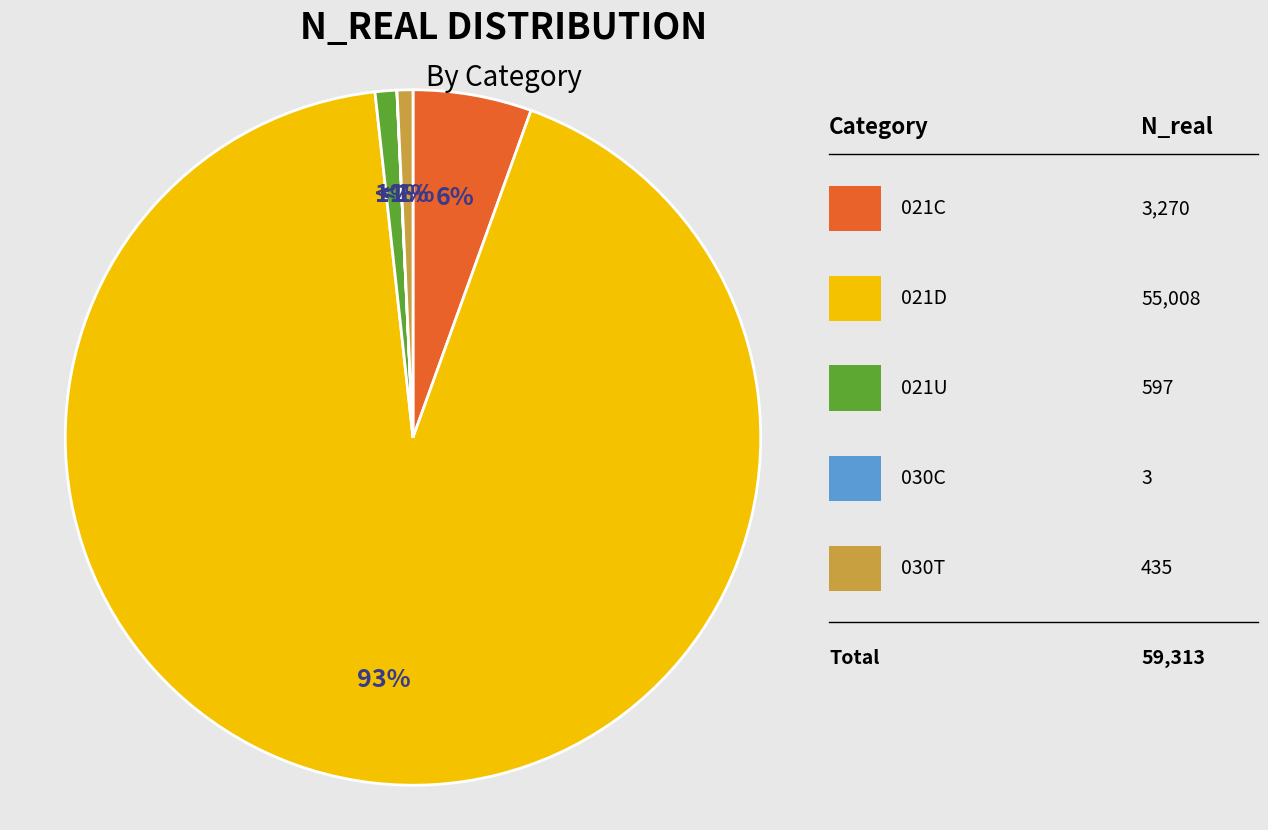

Is there any slice that represents more than half of the pie?

Yes